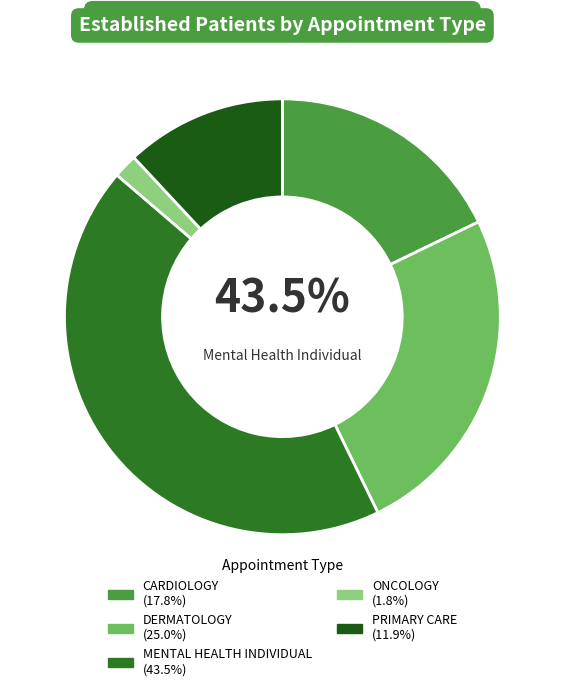

To the nearest percent, what is the difference between the CARDIOLOGY and PRIMARY CARE slice percentages?

6%